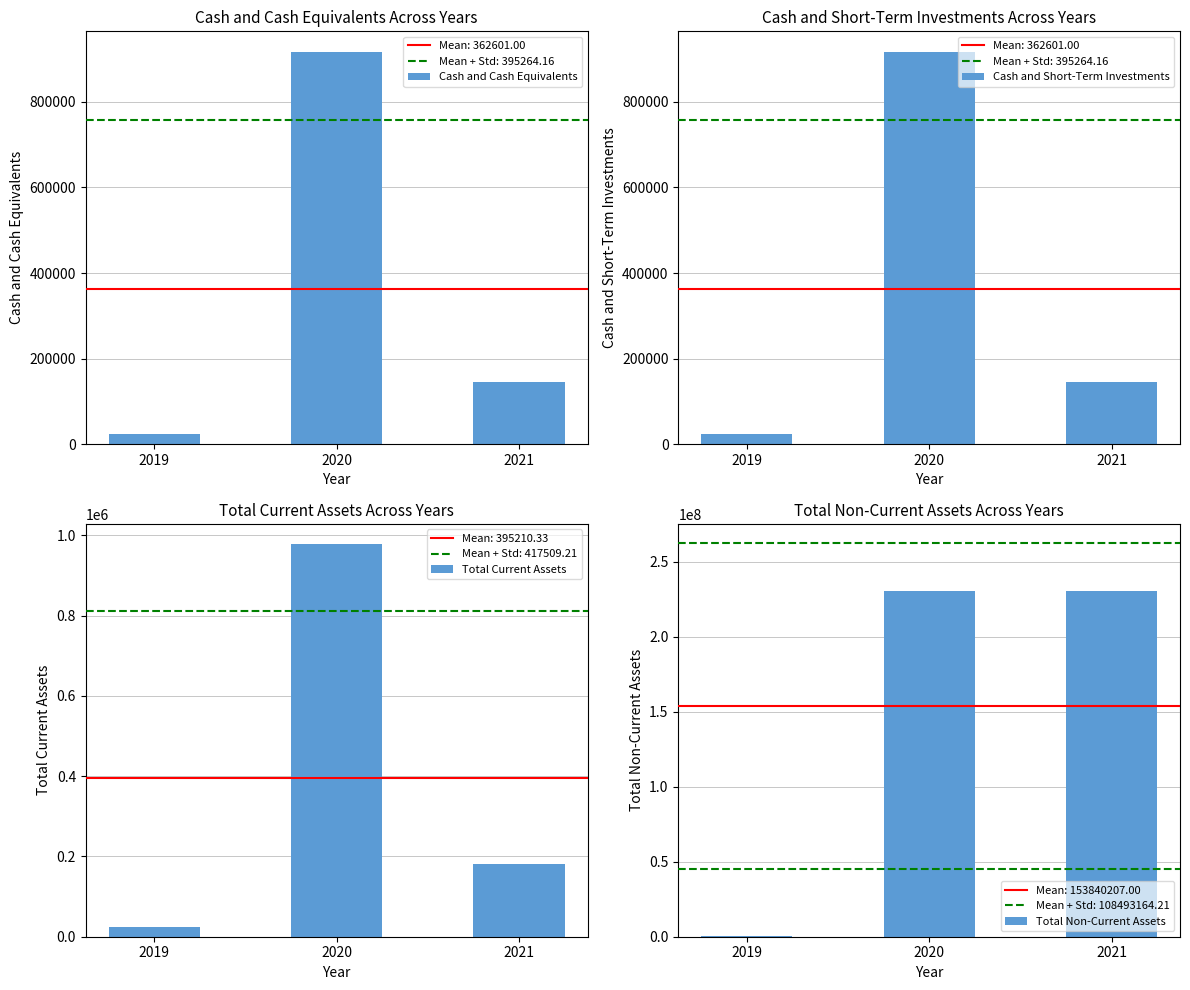

Are the bars horizontal?

No